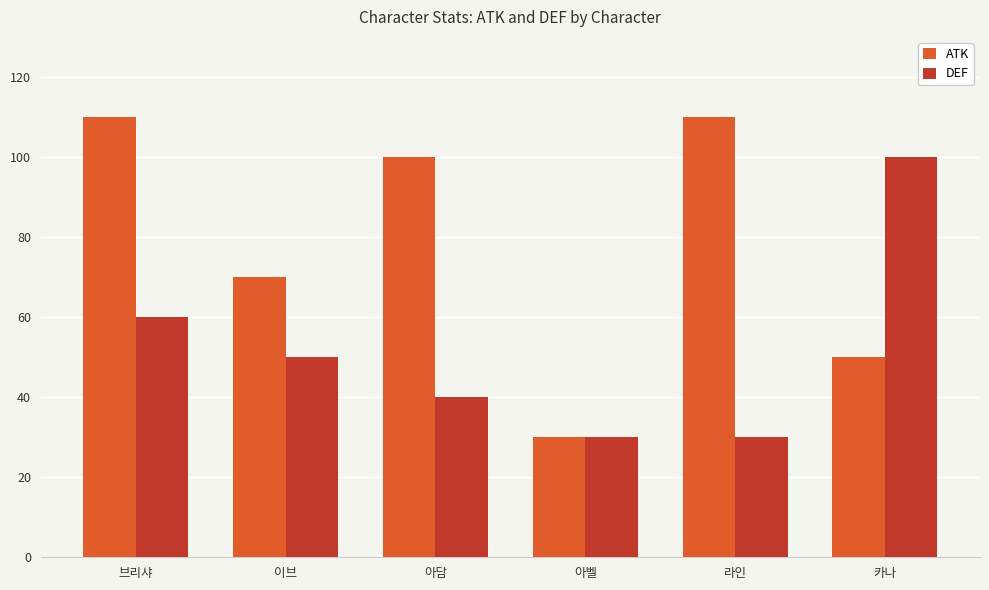

What are all the series names shown in the legend?

ATK, DEF